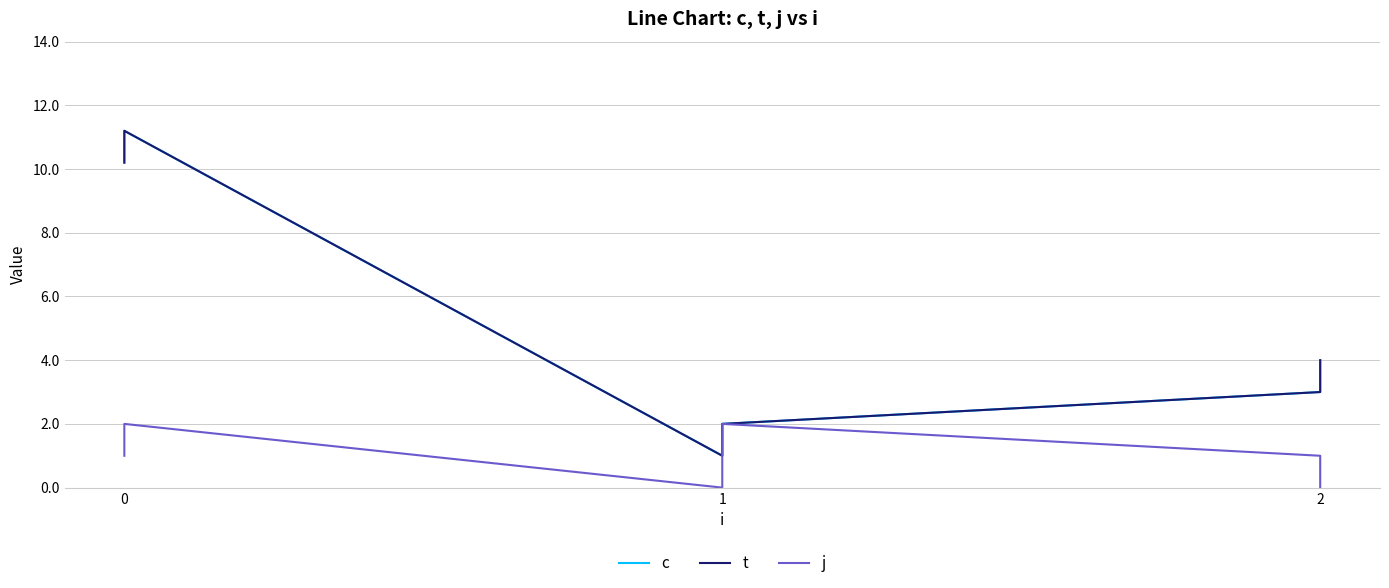

True or false: j has more than 2 points higher than both neighbors.

False